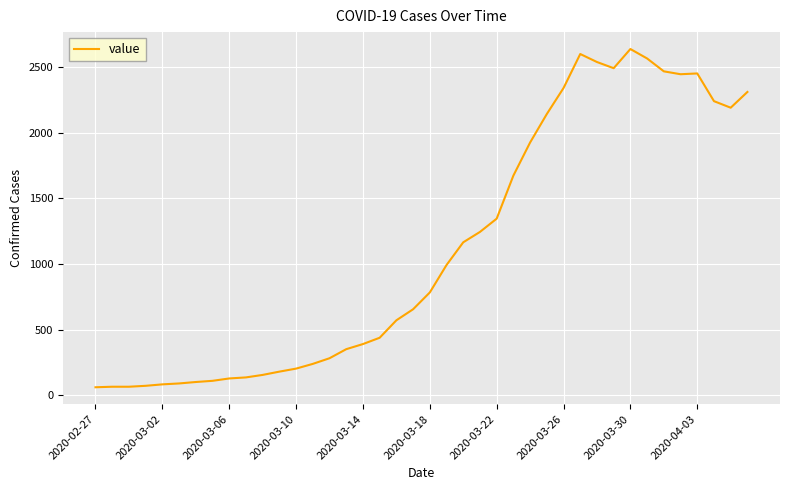

What is the difference between the maximum and minimum values?

2576